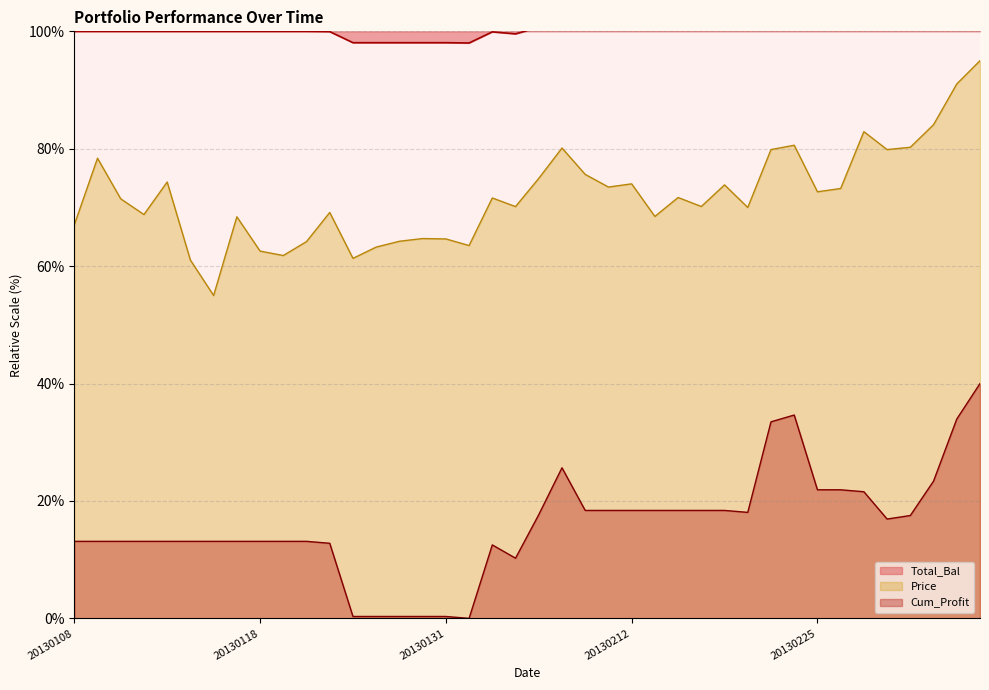

At which label does Total_Bal reach its minimum?

20130201